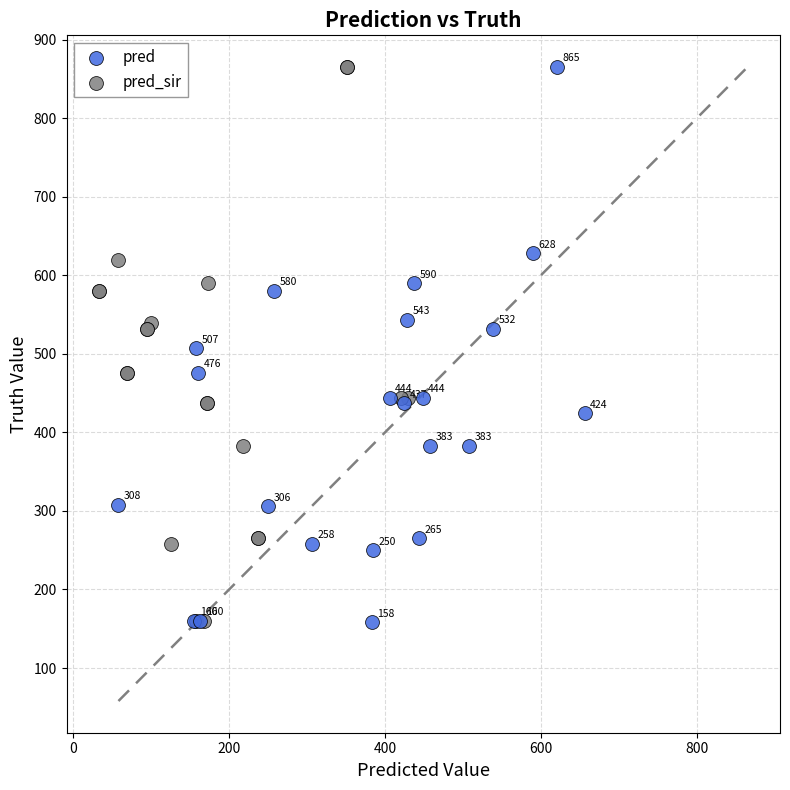

Which series contains the lowest Y value?

pred